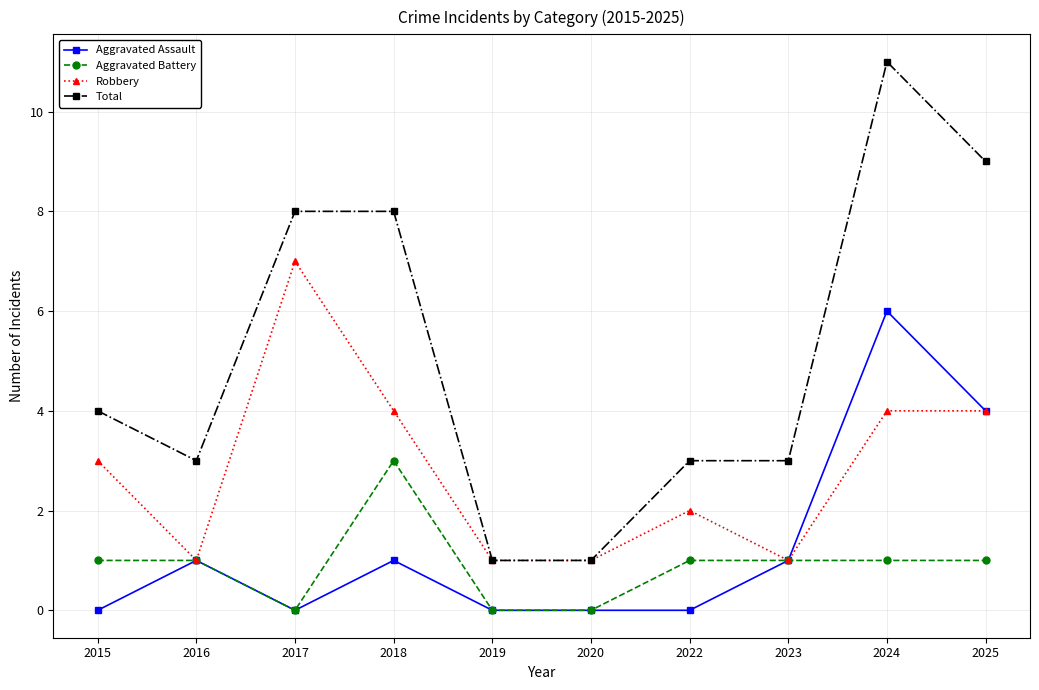

Reading left to right, extract all data points from this chart.

Aggravated Assault: 2015=0	2016=1	2017=0	2018=1	2019=0	2020=0	2022=0	2023=1	2024=6	2025=4
Aggravated Battery: 2015=1	2016=1	2017=0	2018=3	2019=0	2020=0	2022=1	2023=1	2024=1	2025=1
Robbery: 2015=3	2016=1	2017=7	2018=4	2019=1	2020=1	2022=2	2023=1	2024=4	2025=4
Total: 2015=4	2016=3	2017=8	2018=8	2019=1	2020=1	2022=3	2023=3	2024=11	2025=9